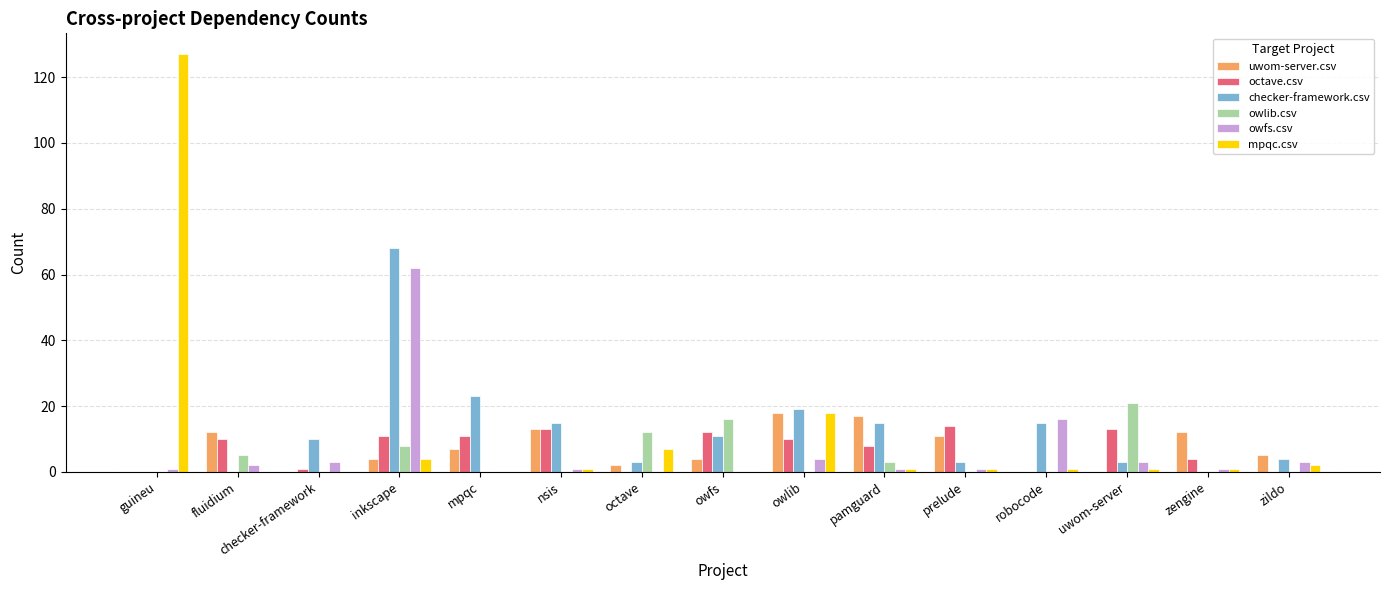

Which series has the largest total across all categories?

checker-framework.csv